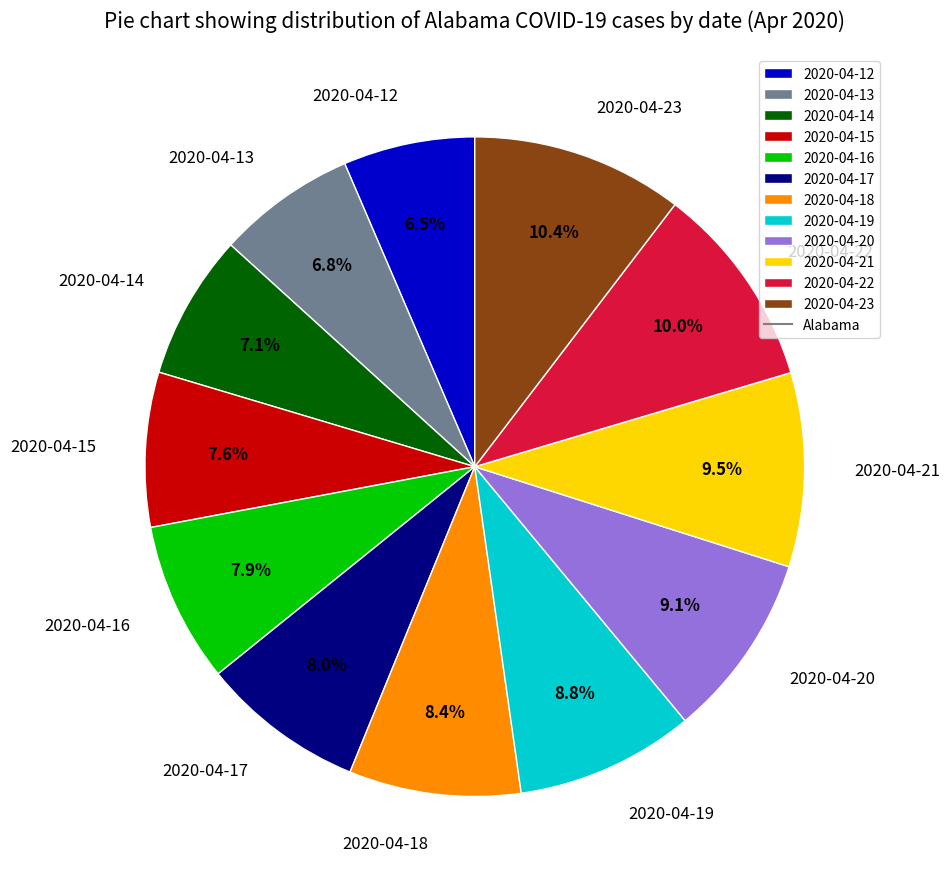

Does 2020-04-18 account for over 50% of the chart?

No